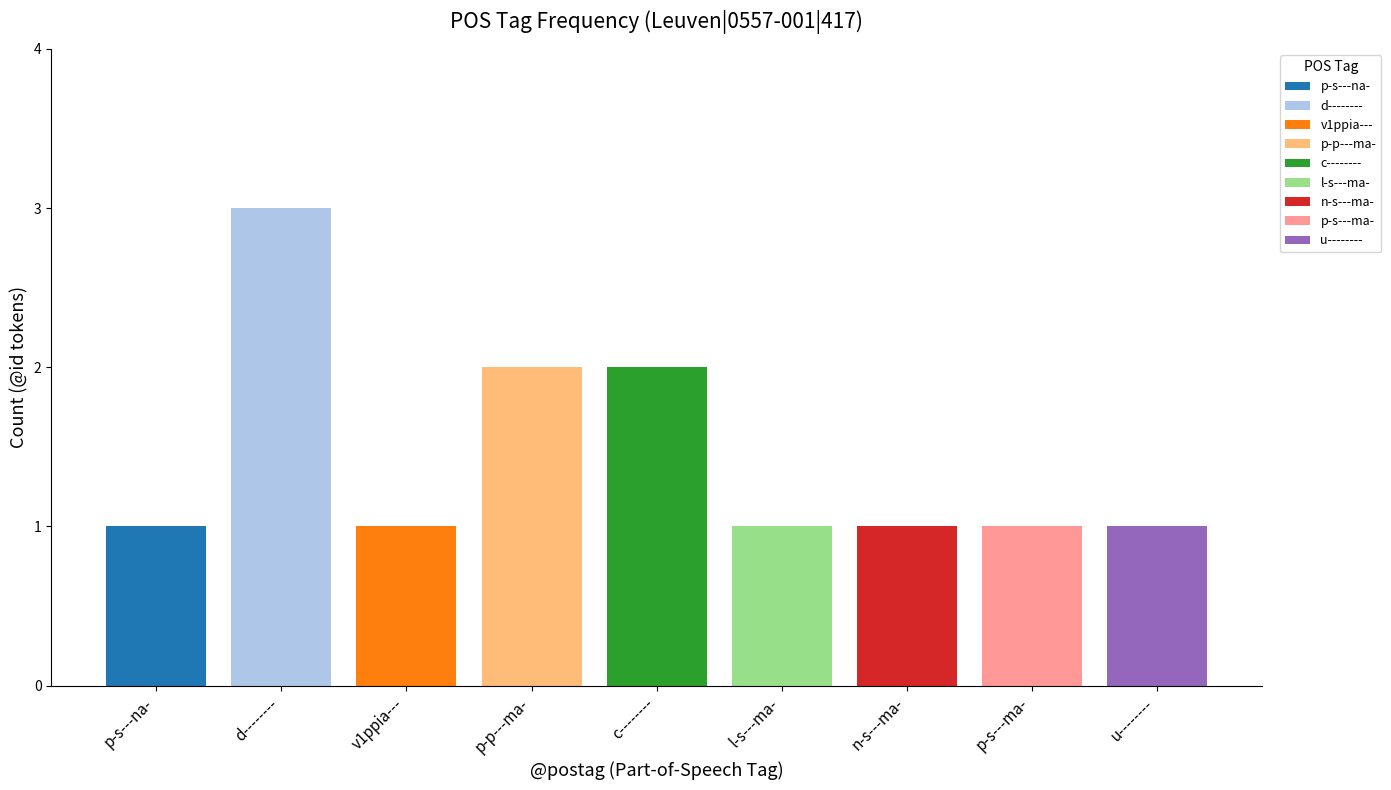

True or false: the data shows 1 at c--------.

False